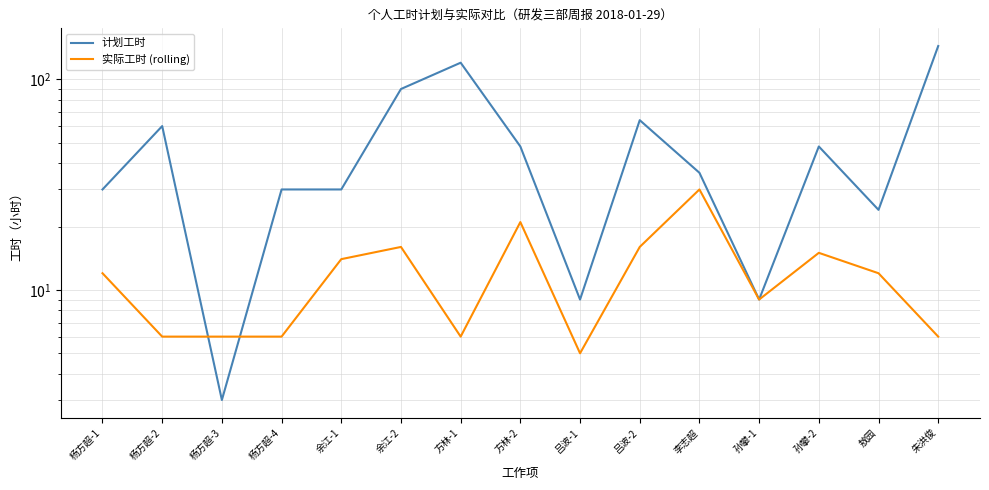

Where is 实际工时 (rolling) nearest to the value 17?

余江-2